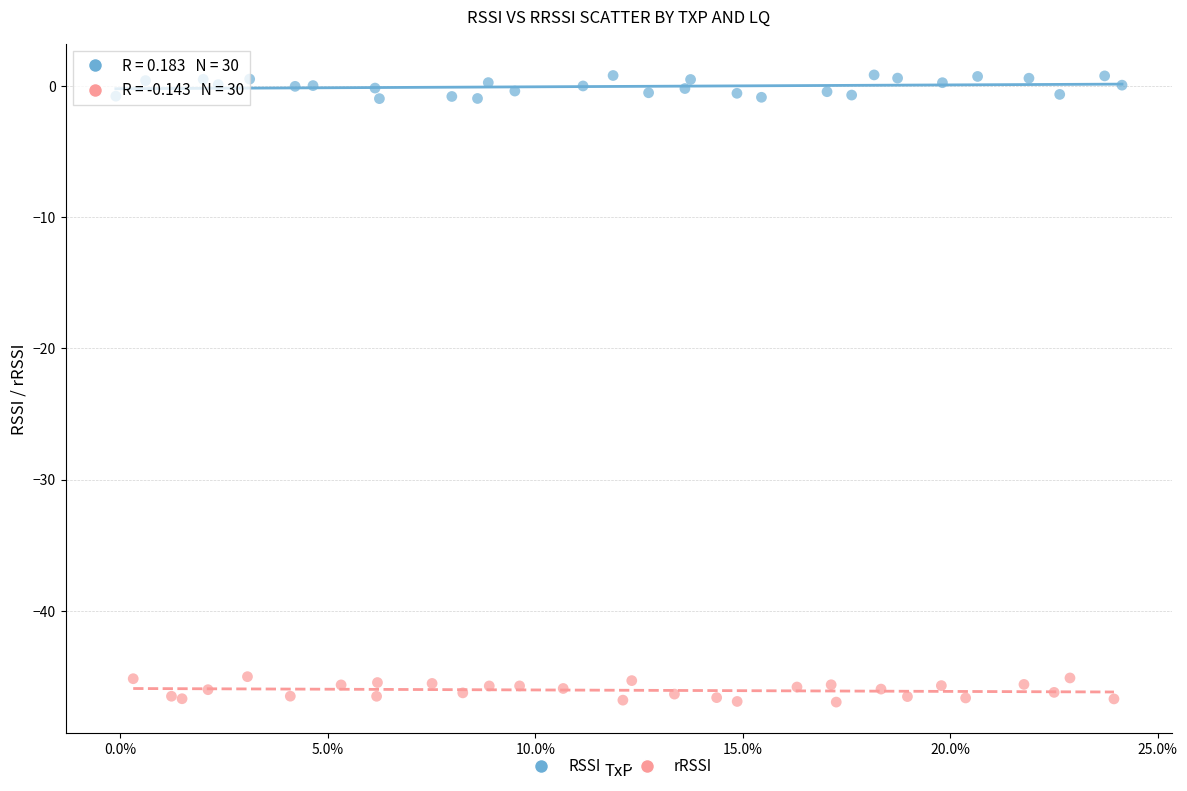

Which series reaches the minimum Y coordinate?

rRSSI